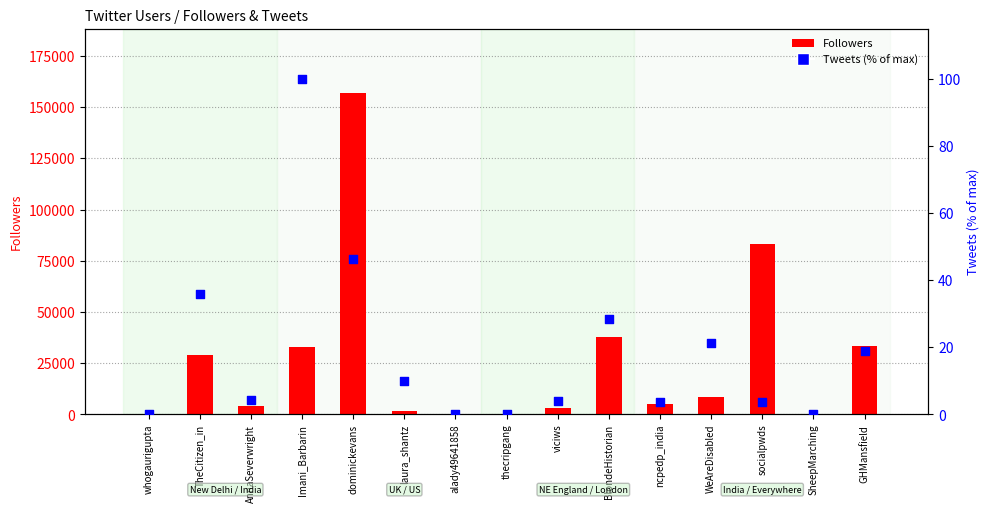

What are all the series names shown in the legend?

Followers, Tweets (% of max)